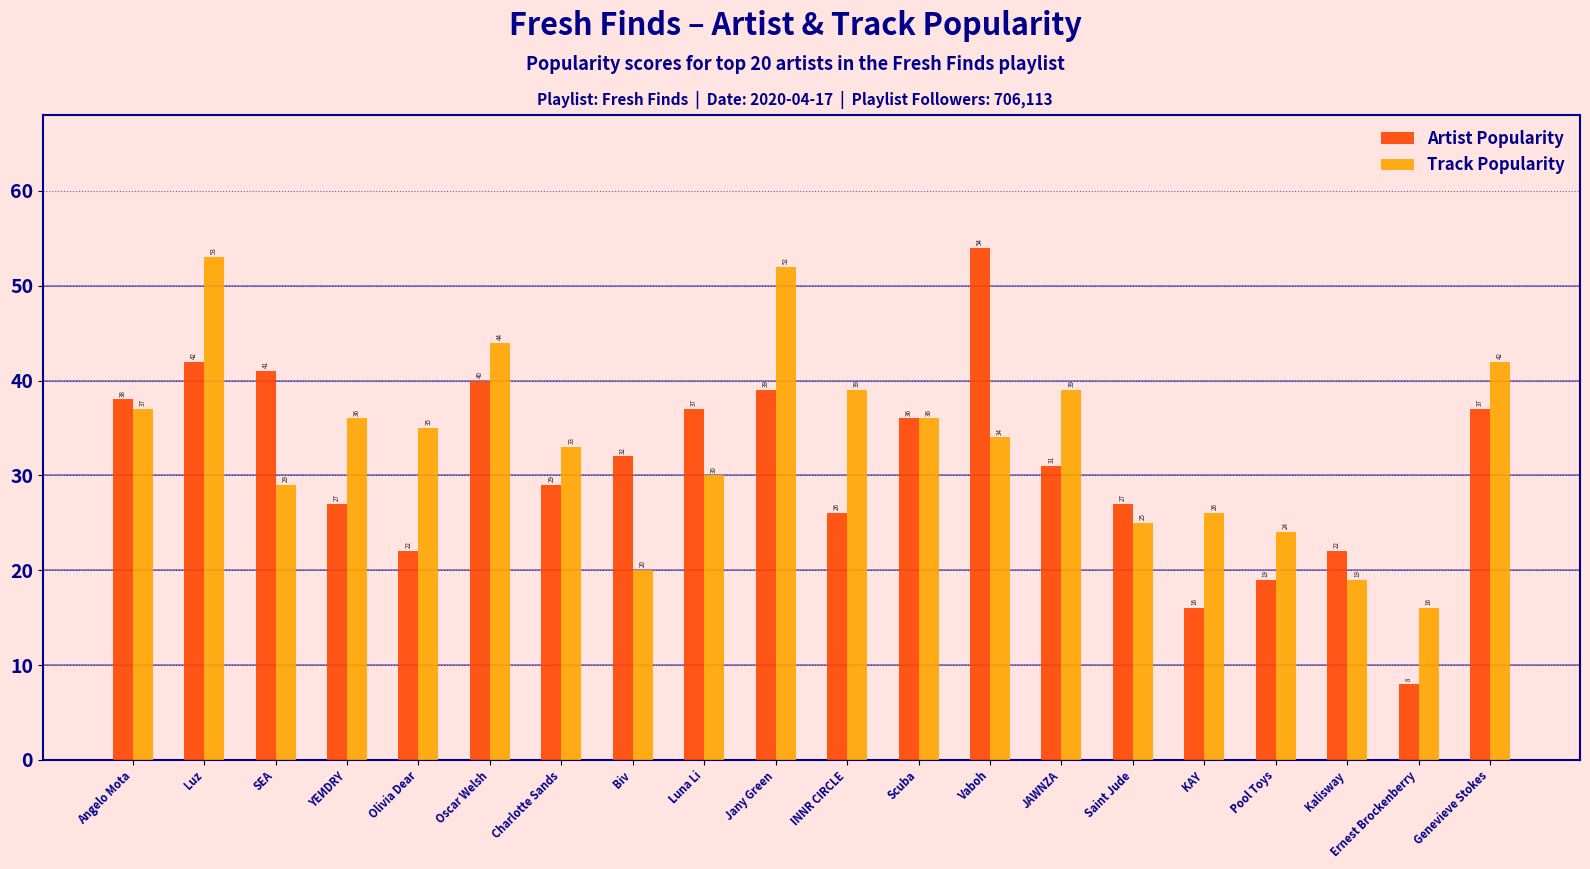

Which category has the highest value in the Artist Popularity series?

Vaboh